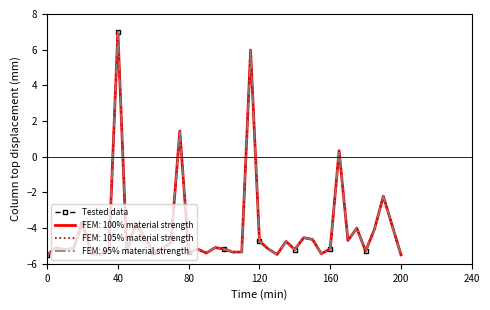

What is the maximum value shown in the chart?

7.0